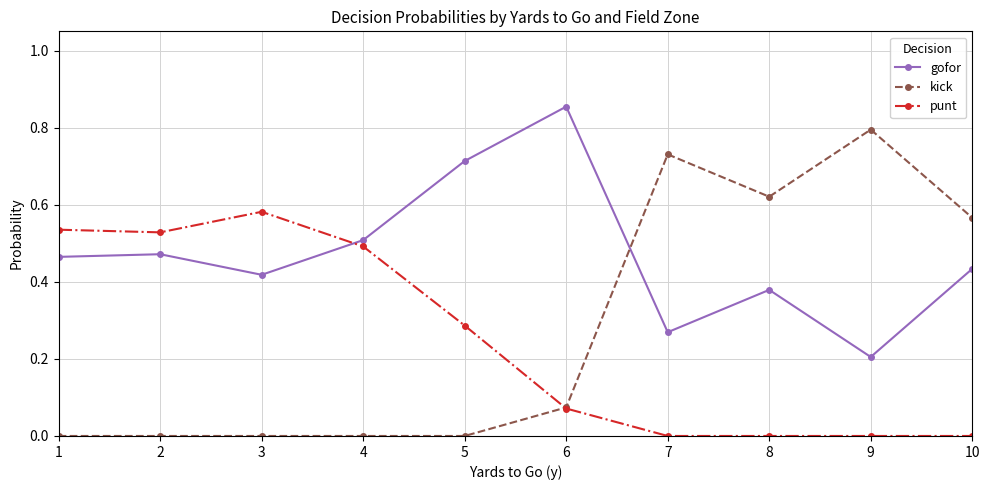

Where is the first local maximum for punt?

3